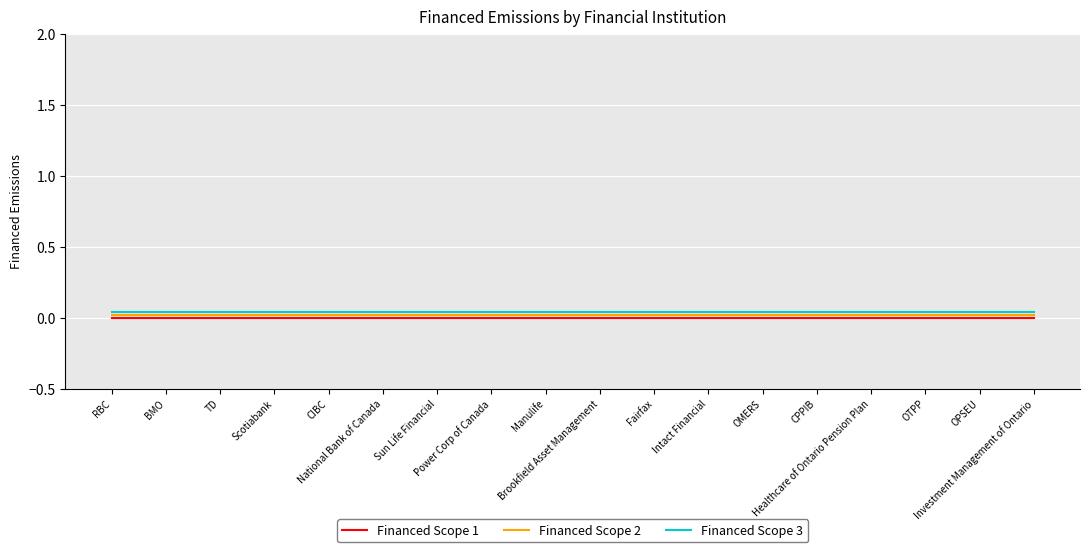

How many series are shown in this chart?

3